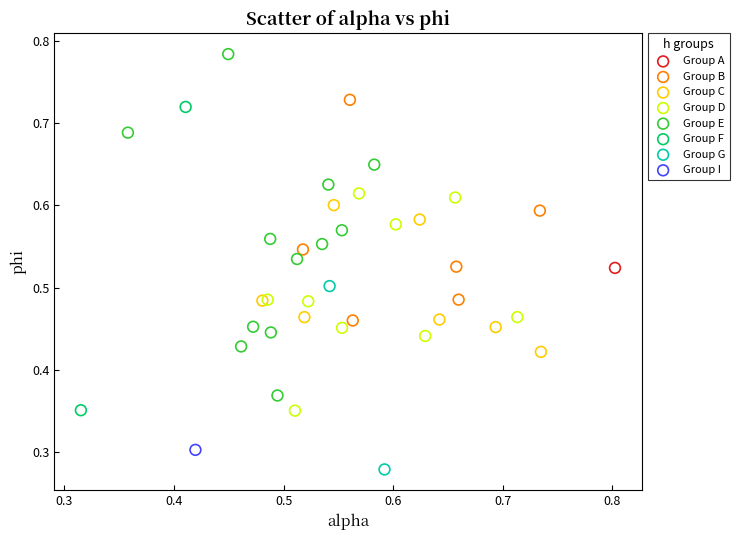

What are all the series names shown in the legend?

Group A, Group B, Group C, Group D, Group E, Group F, Group G, Group I